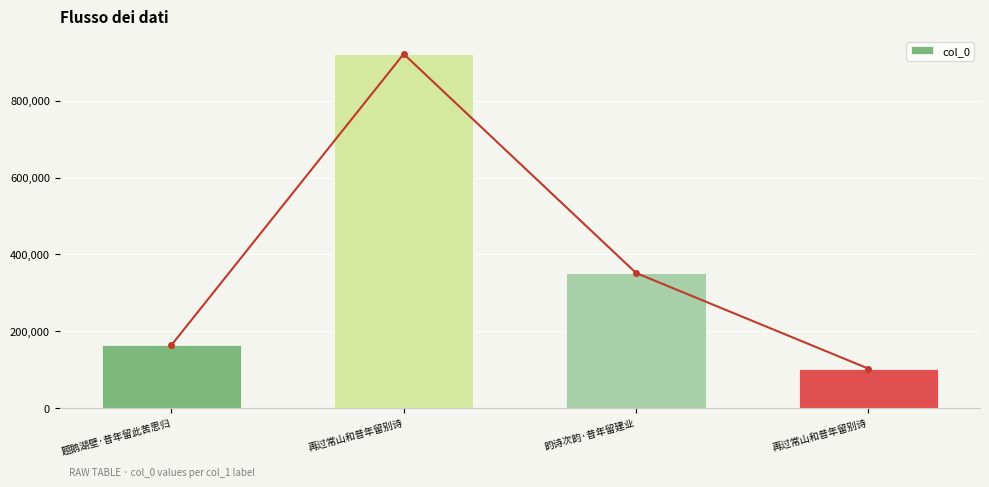

What is the average value?

384734